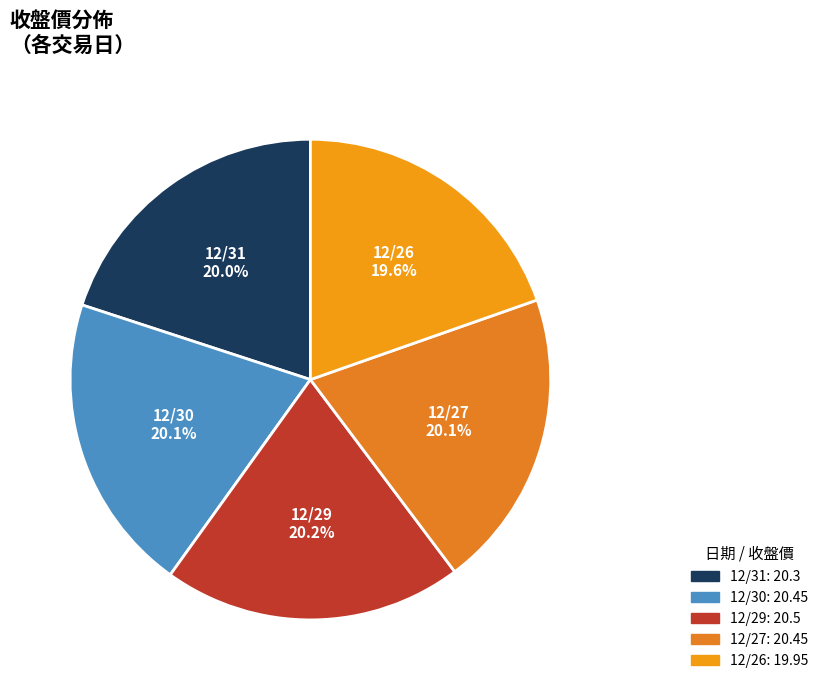

What percentage is NOT represented by 12/29?

79.8%